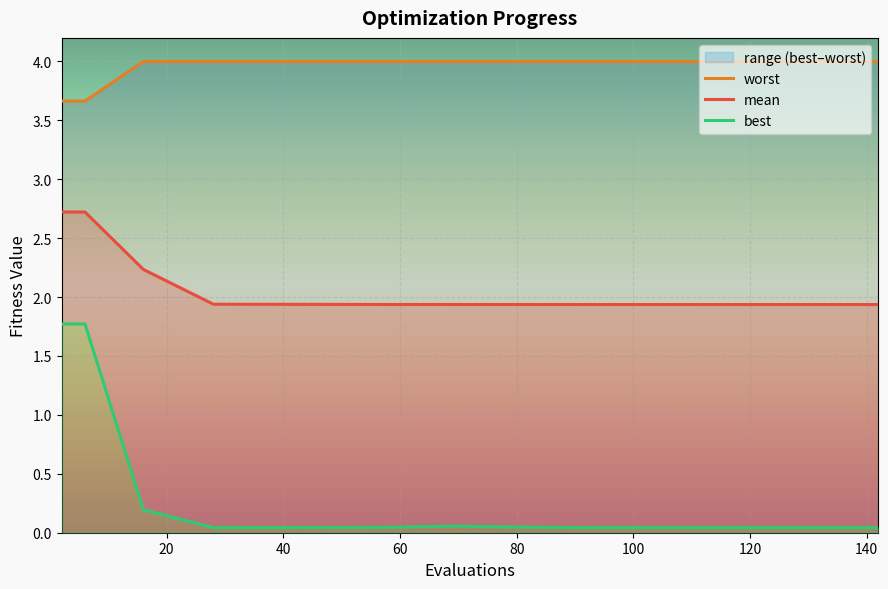

At how many categories does at least one series exceed 0?

10